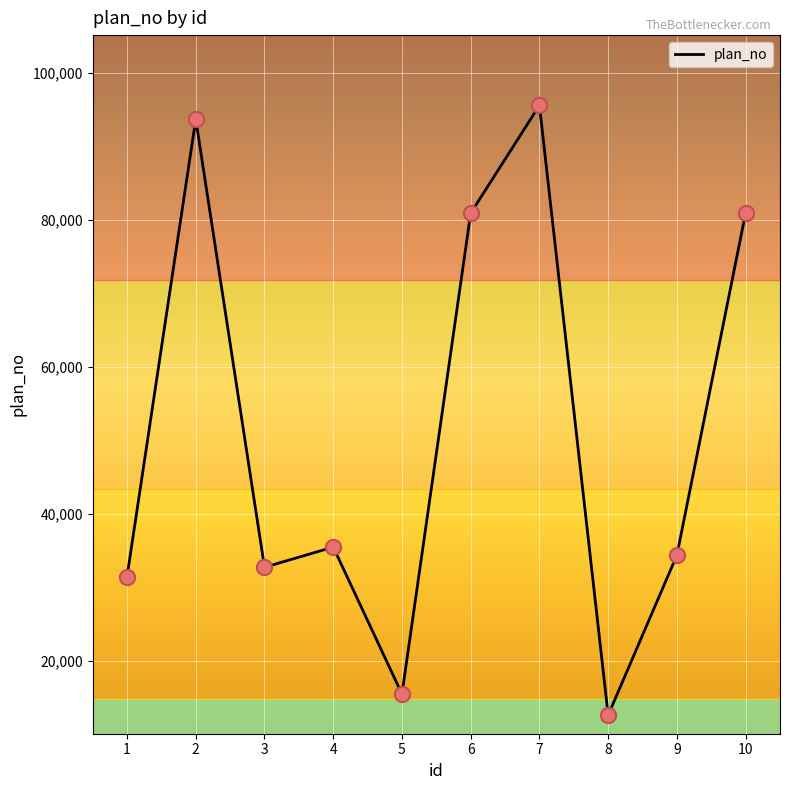

Which has a higher value, 5 or 10?

10